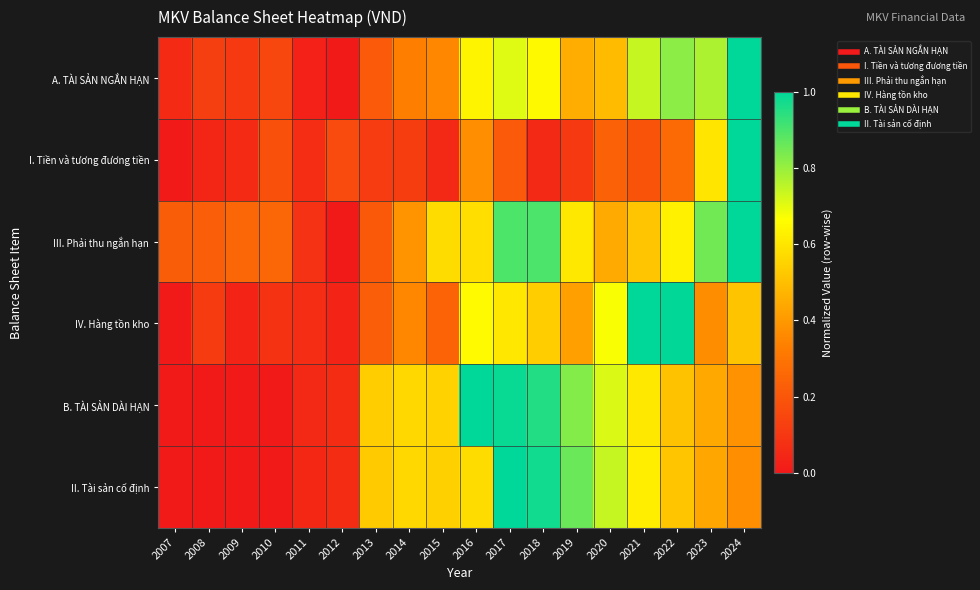

Which series has the widest spread of values?

A. TÀI SẢN NGẮN HẠN